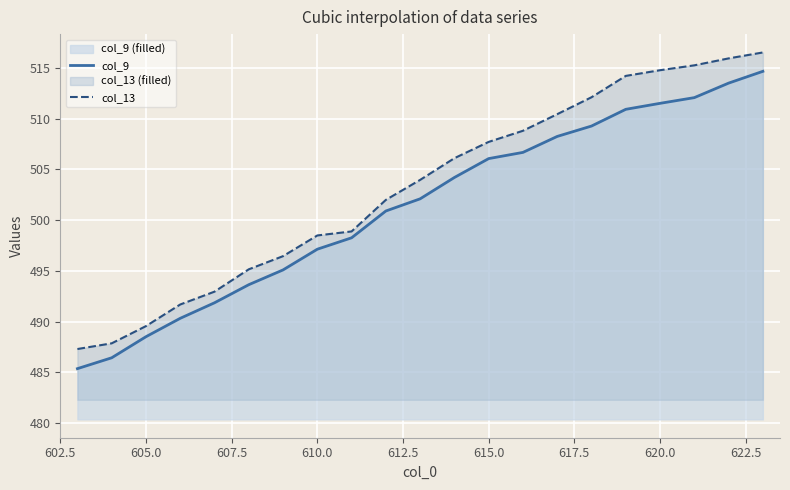

Reading left to right, transcribe all the data shown in this chart.

col_9: 485.4	486.4	488.5	490.3	491.8	493.6	495.1	497.1	498.3	500.9	502.1	504.2	506.1	506.7	508.2	509.3	510.9	511.5	512.1	513.5	514.7
col_13: 487.3	487.9	489.5	491.7	492.9	495.1	496.4	498.5	498.9	502.0	504.0	506.1	507.7	508.8	510.4	512.1	514.2	514.8	515.3	515.9	516.5